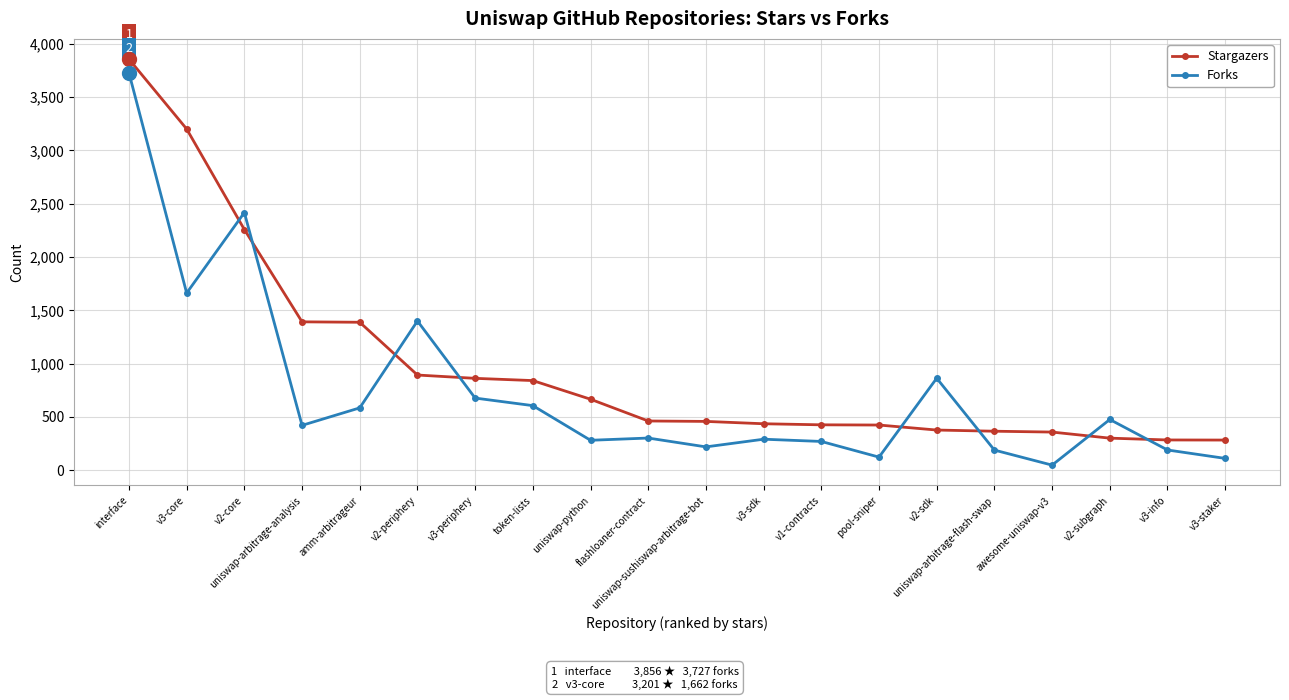

How many data points does each series have?

20